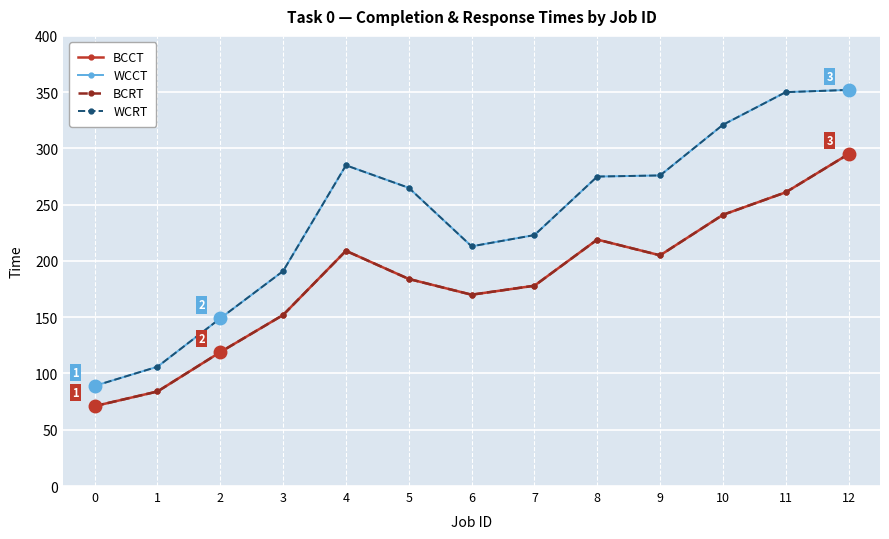

True or false: WCCT and BCRT cross at least once.

False